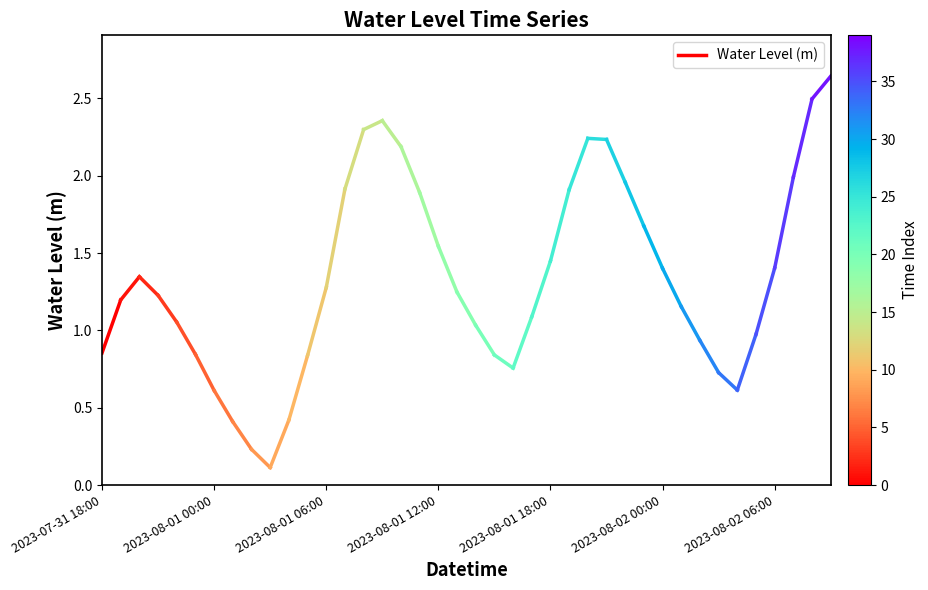

Is it true that the value at 2023-08-01 00:00 is 2.0?

False